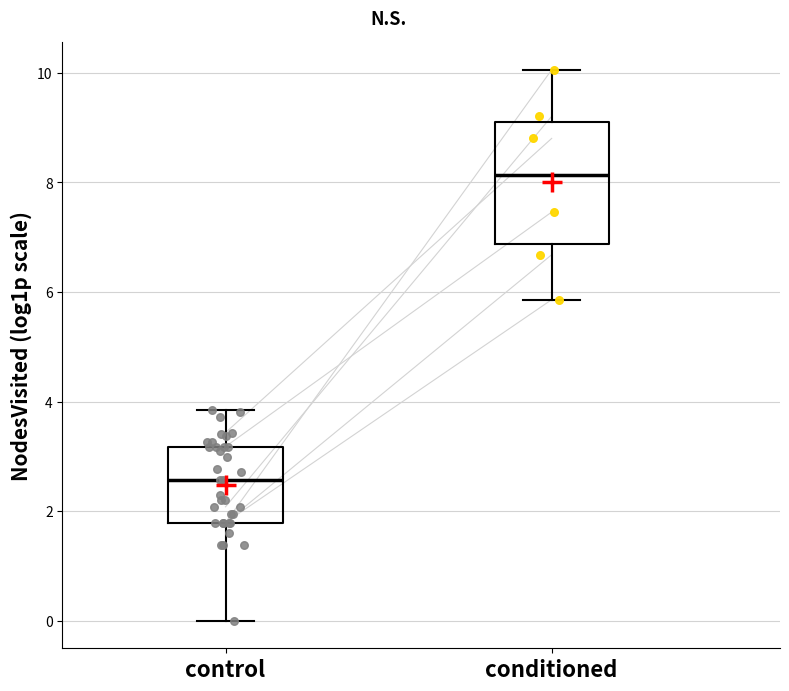

Which box's median line is the highest?

conditioned